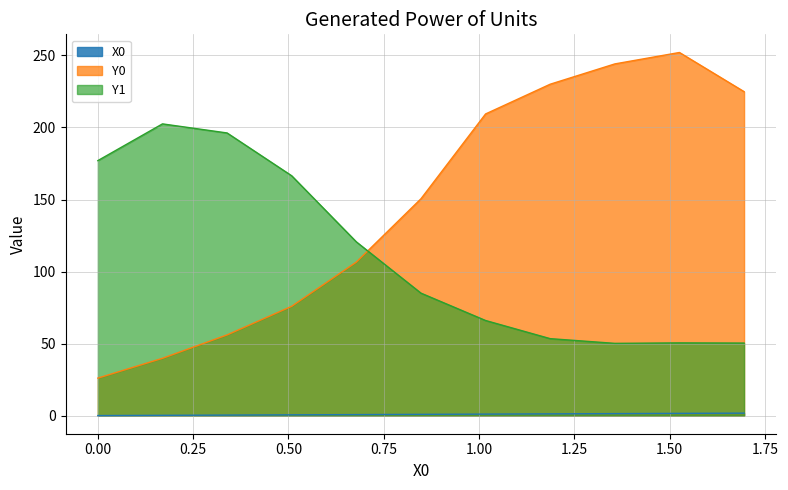

How many lines are shown in the chart?

3